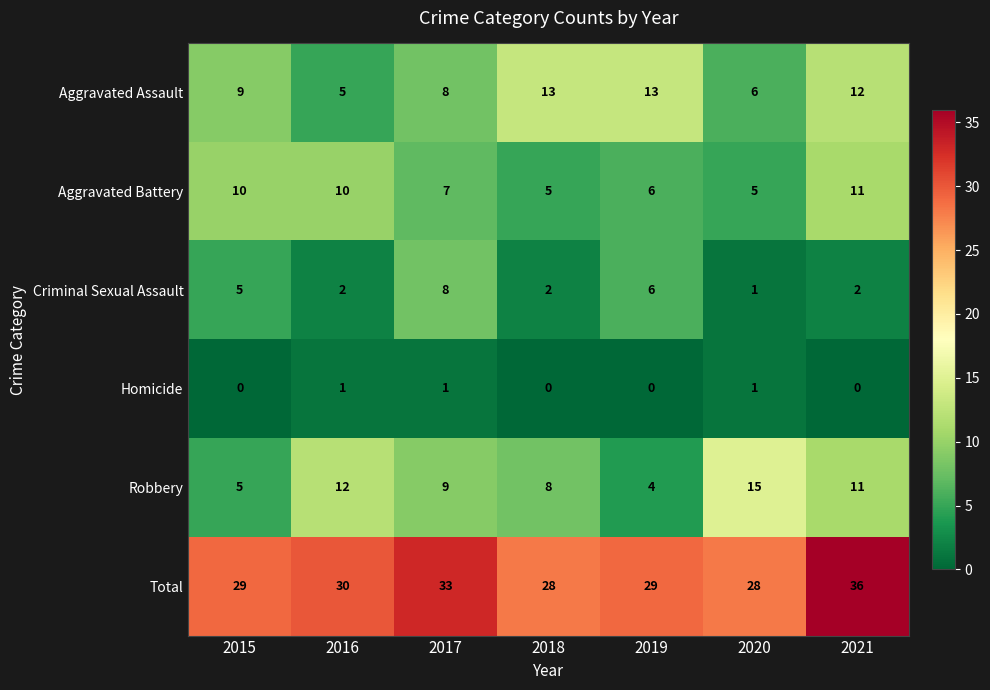

The value of Total at 2021 is 36. True or false?

True